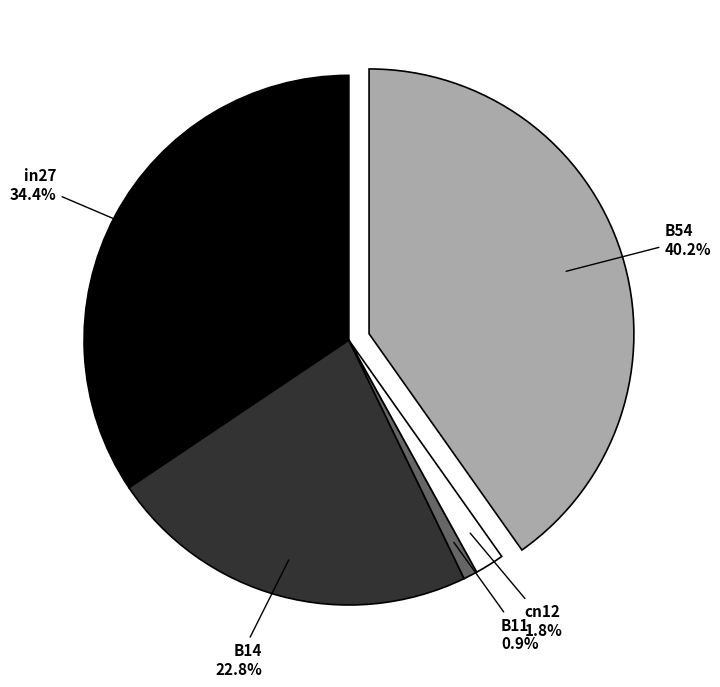

What percentage is the B14 slice, to the nearest percent?

23%